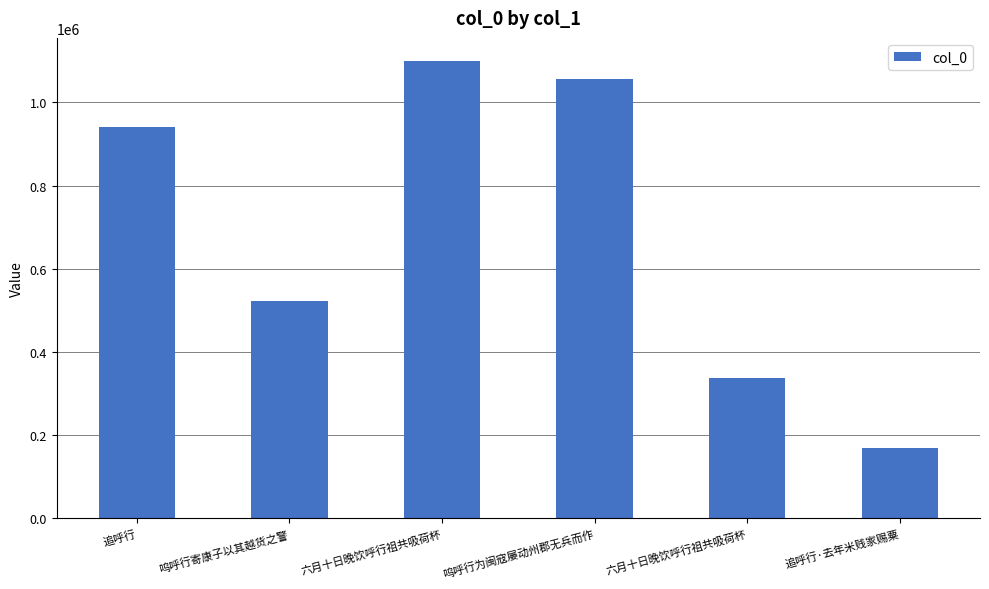

List the labels in order of value, largest first.

六月十日晚饮呼行祖共吸荷杯, 呜呼行为闽寇屡动州郡无兵而作, 追呼行, 呜呼行寄康子以其越货之警, 六月十日晚饮呼行祖共吸荷杯, 追呼行·去年米贱家赐粟